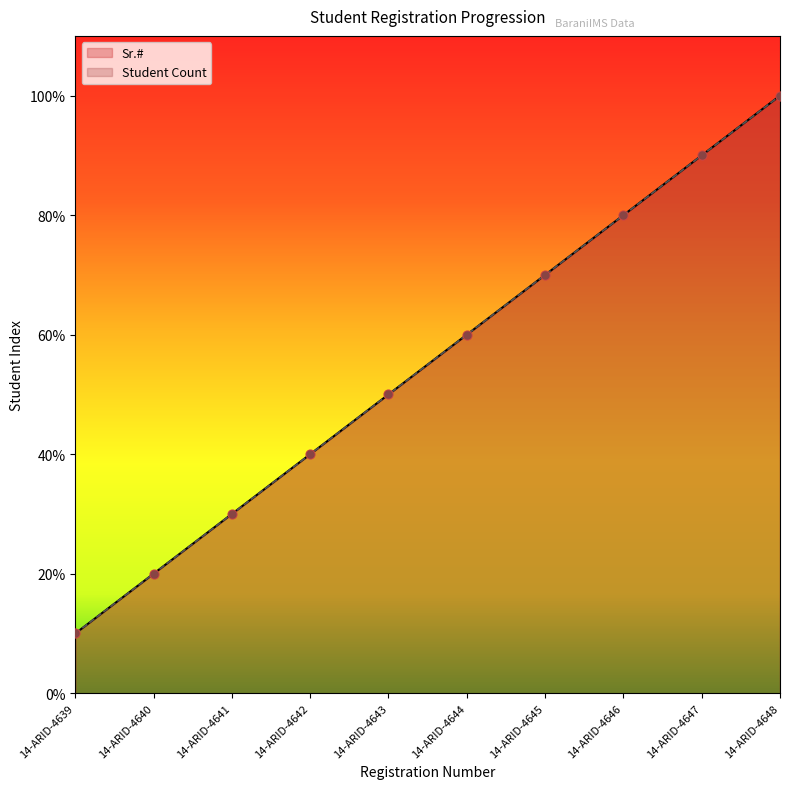

Which series reaches the minimum Y coordinate?

Sr.#